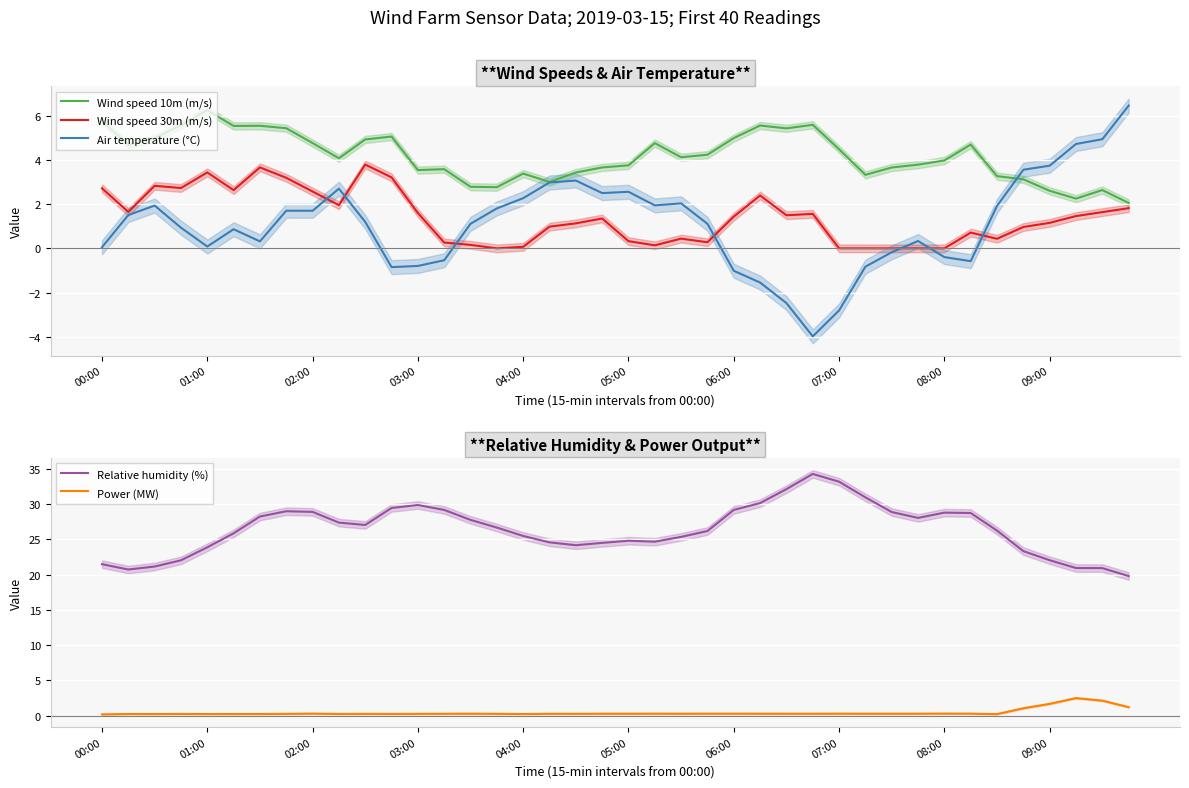

What is the value of the Wind speed 10m (m/s) point at the 2nd from the left?

4.7